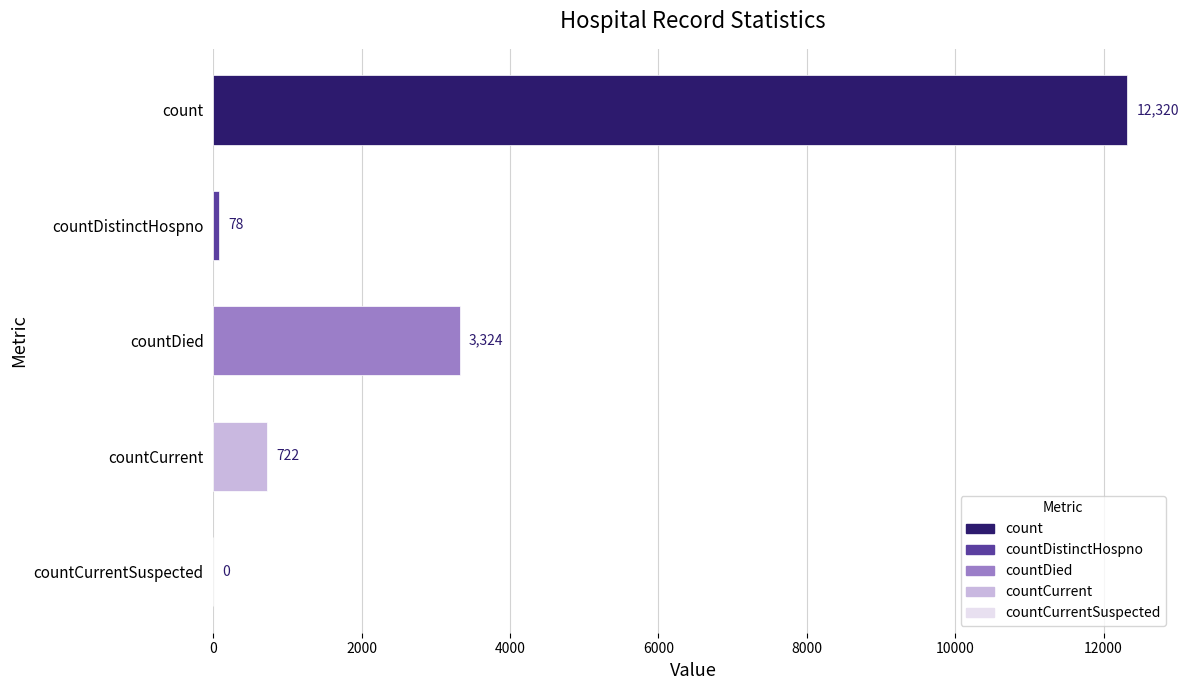

At which label is the value closest to 6160?

countDied